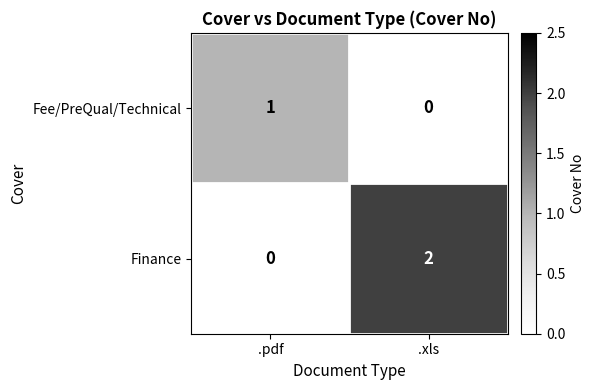

How many positive values does the Fee/PreQual/Technical series have?

1